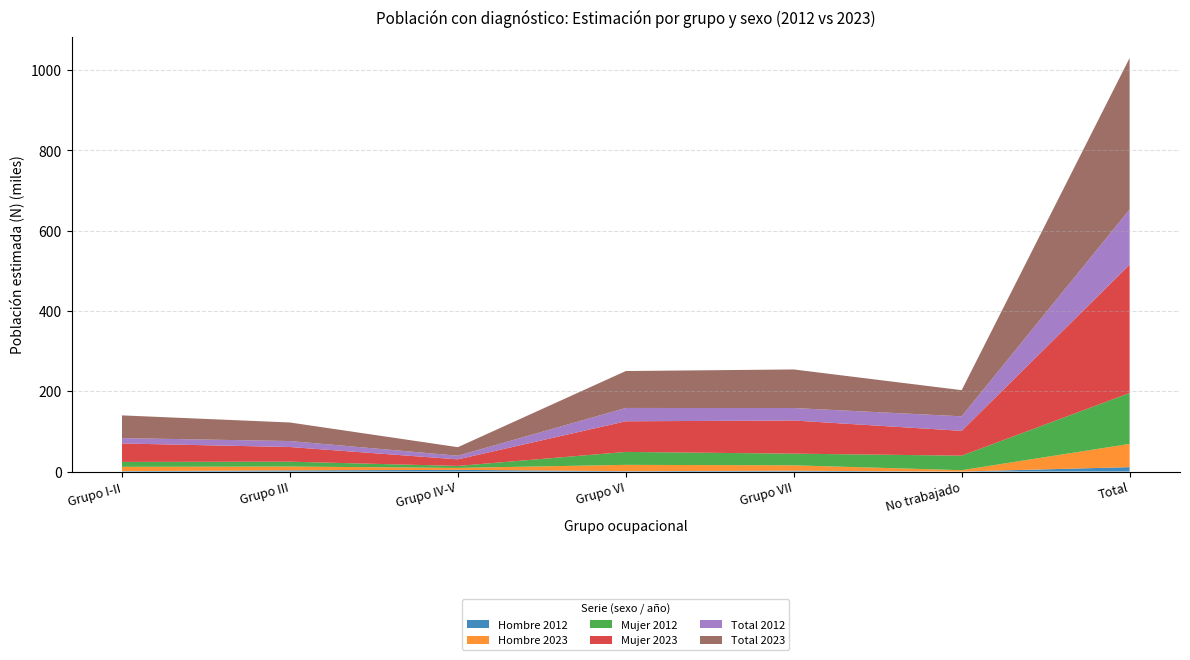

Reading left to right, list all the values displayed in this chart.

Hombre 2012: Grupo I-II=1036	Grupo III=2856	Grupo IV-V=4155	Grupo VI=966	Grupo VII=2001	No trabajado=0	Total=11014
Hombre 2023: Grupo I-II=10704	Grupo III=9640	Grupo IV-V=4926	Grupo VI=15690	Grupo VII=13487	No trabajado=3390	Total=57838
Mujer 2012: Grupo I-II=12322	Grupo III=12037	Grupo IV-V=4893	Grupo VI=32231	Grupo VII=29079	No trabajado=36190	Total=126753
Mujer 2023: Grupo I-II=45889	Grupo III=36565	Grupo IV-V=16373	Grupo VI=76304	Grupo VII=82593	No trabajado=61794	Total=319517
Total 2012: Grupo I-II=13359	Grupo III=14893	Grupo IV-V=9048	Grupo VI=33197	Grupo VII=31080	No trabajado=36190	Total=137767
Total 2023: Grupo I-II=56593	Grupo III=46205	Grupo IV-V=21299	Grupo VI=91994	Grupo VII=96080	No trabajado=65184	Total=377355